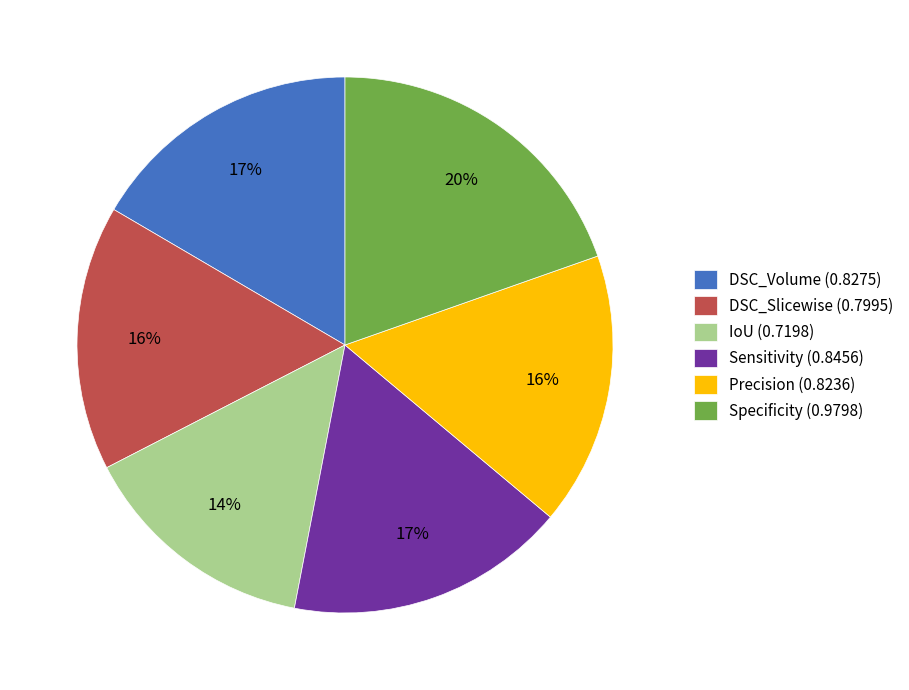

Is it true that Specificity (0.9798) is 20% of the pie?

True